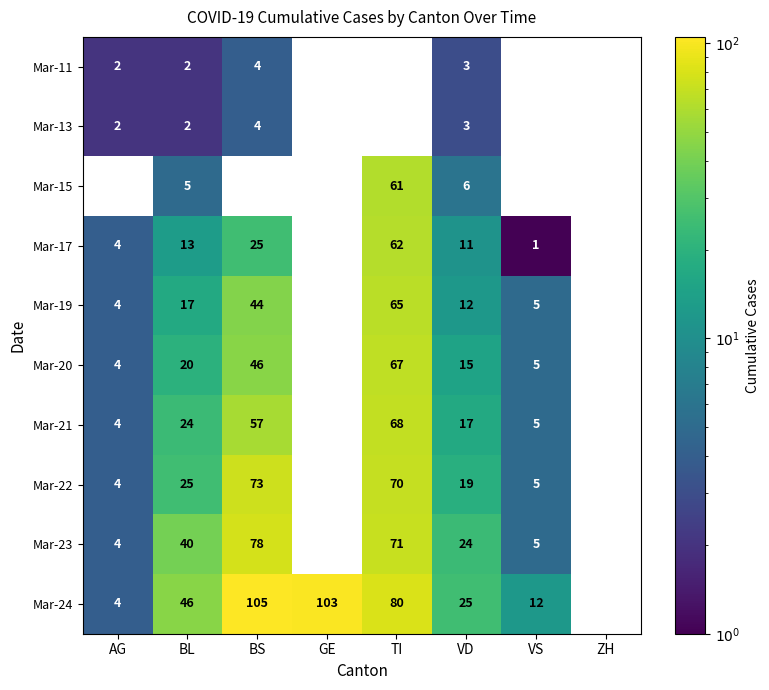

What is the difference between the highest and lowest values at BL?

44